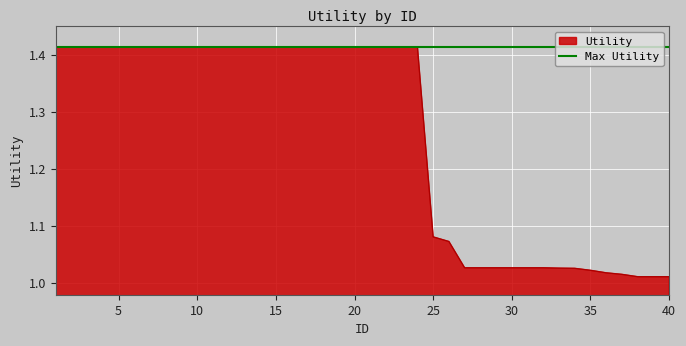

What is the change in value from 21 to 35?

-0.4